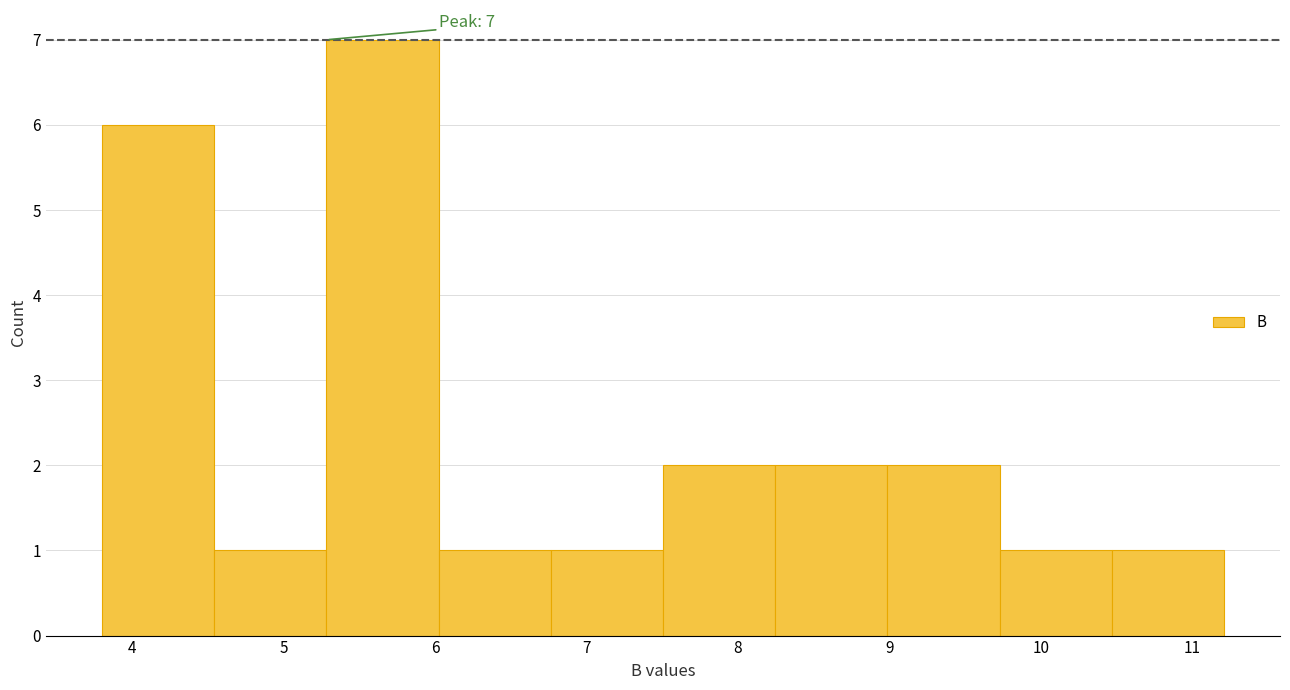

Over which range of the x-axis is the bar tallest?

5.3 to 6.0